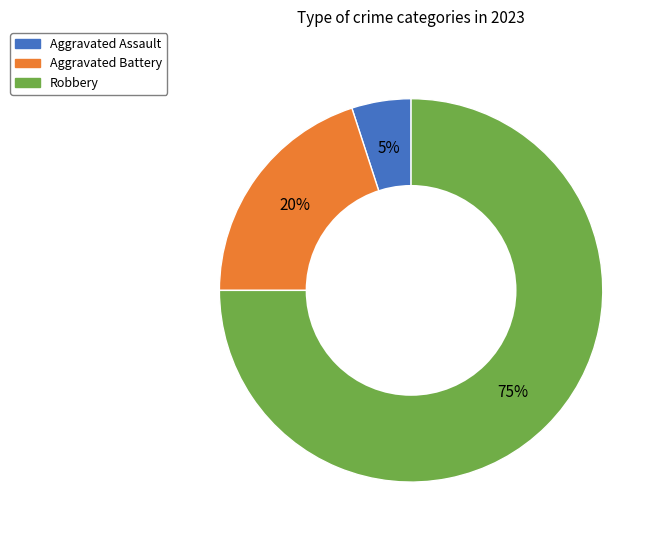

To the nearest percent, what is the difference between the Aggravated Assault and Aggravated Battery slice percentages?

15%